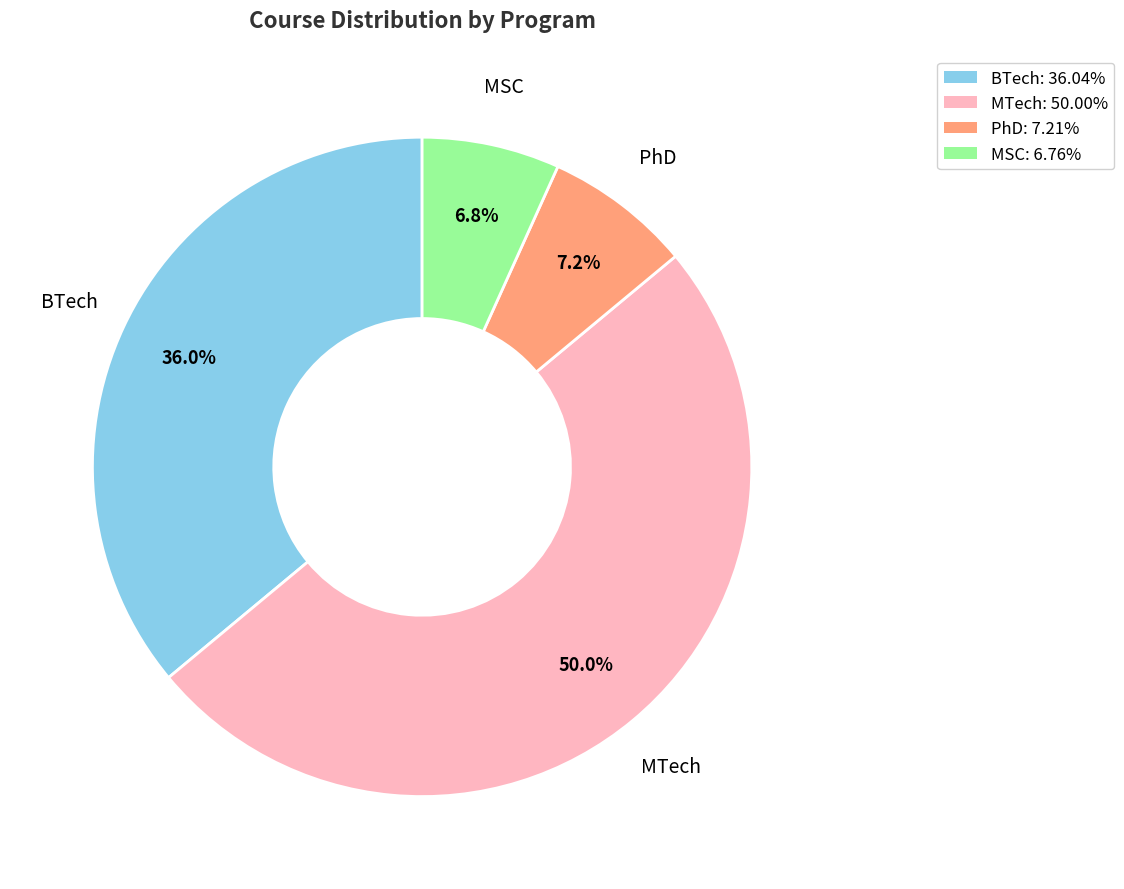

Which slice is the largest?

MTech